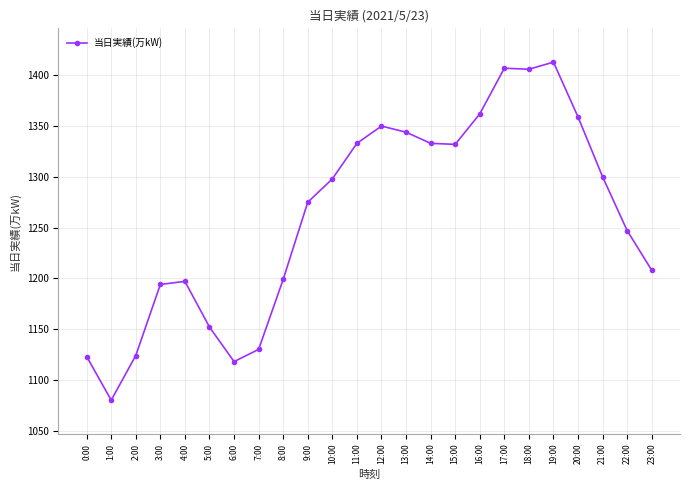

Is it true that the value at 12:00 is 1350?

True